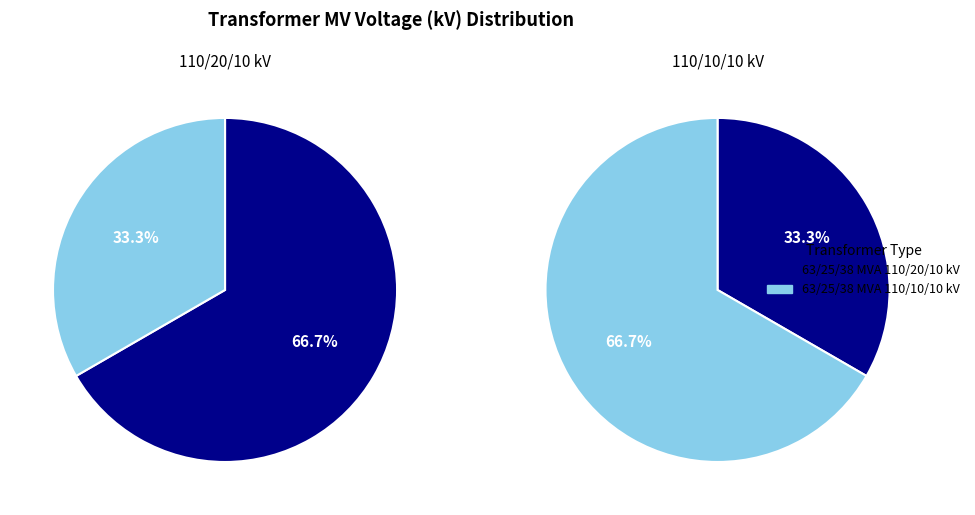

To the nearest percent, what is the difference between the largest and smallest slice percentages?

33%